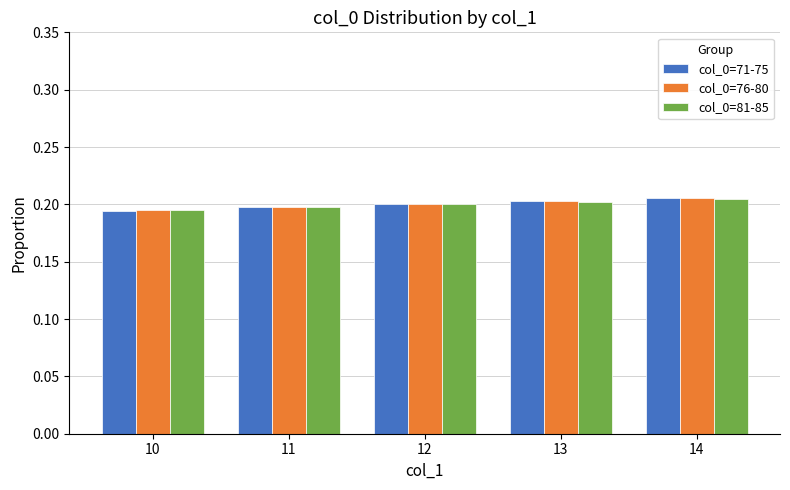

How many bars are there in each group?

3